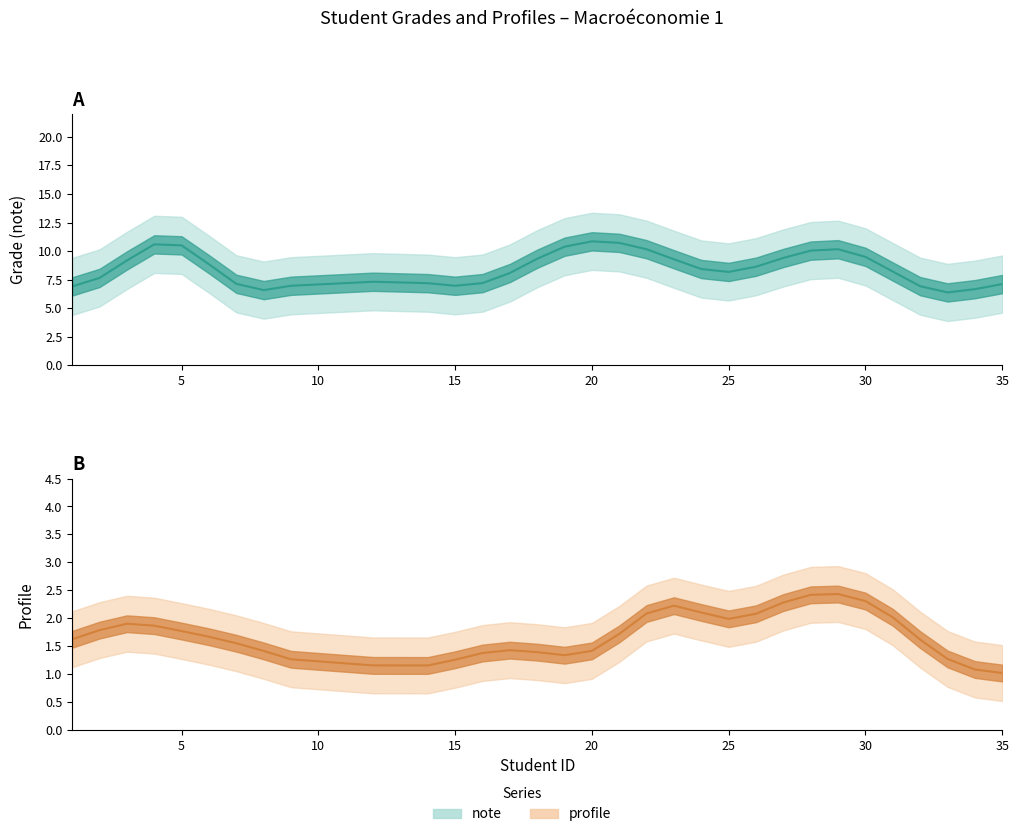

List the series in order of their peak value, lowest first.

profile, note